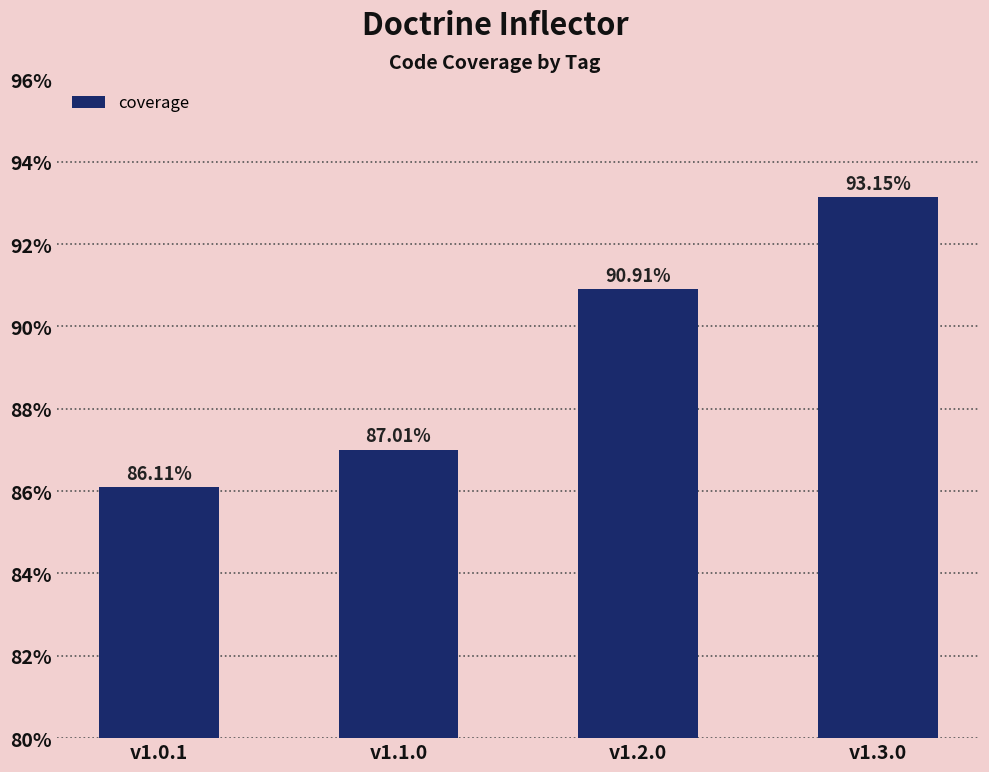

Which has a higher value, v1.0.1 or v1.2.0?

v1.2.0